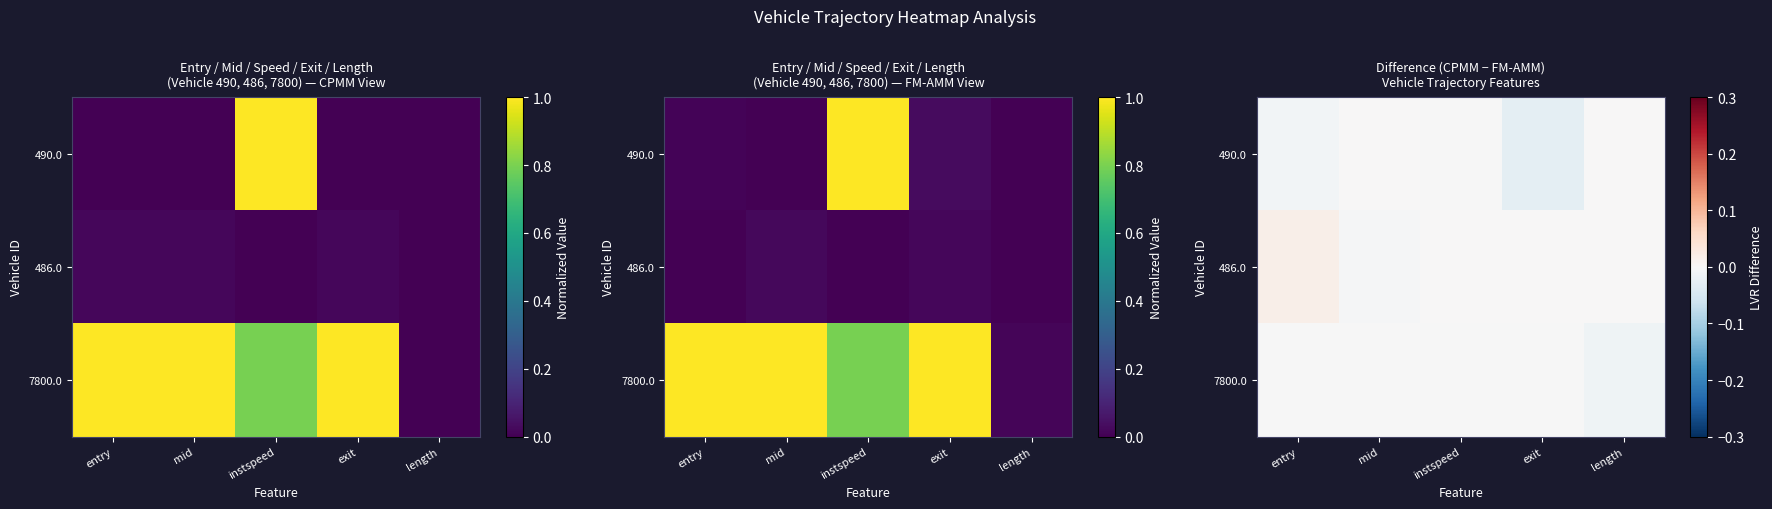

At which label does 490.0 reach its minimum?

exit